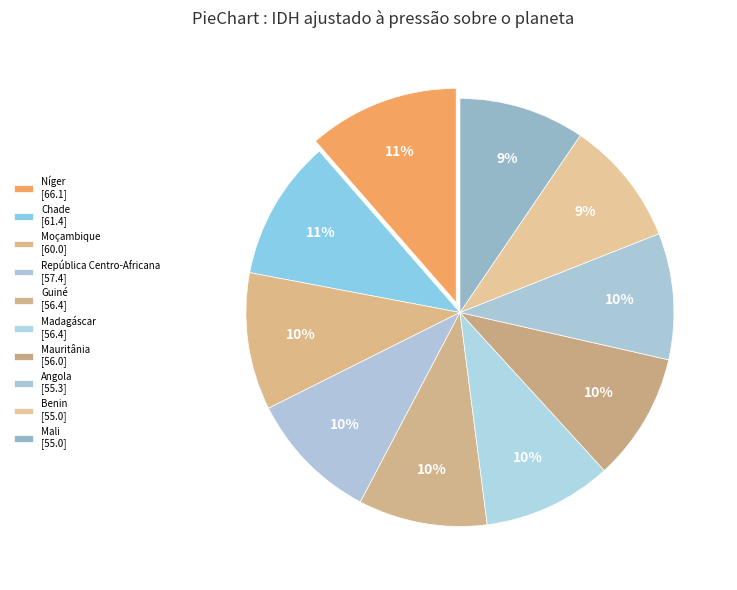

Count the number of slices in the pie.

10